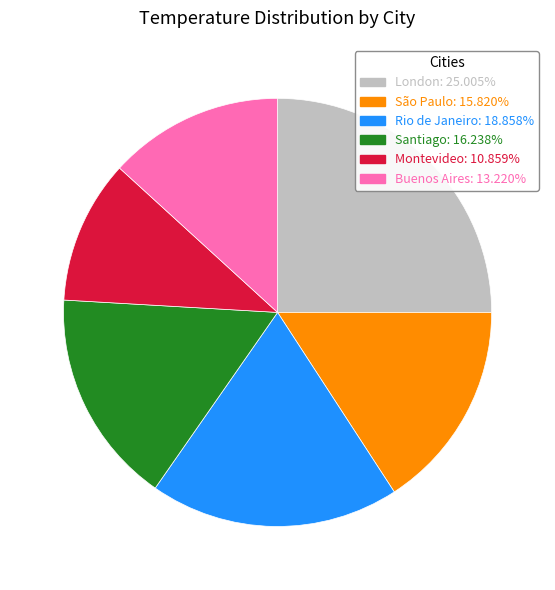

How many segments does this pie chart have?

6